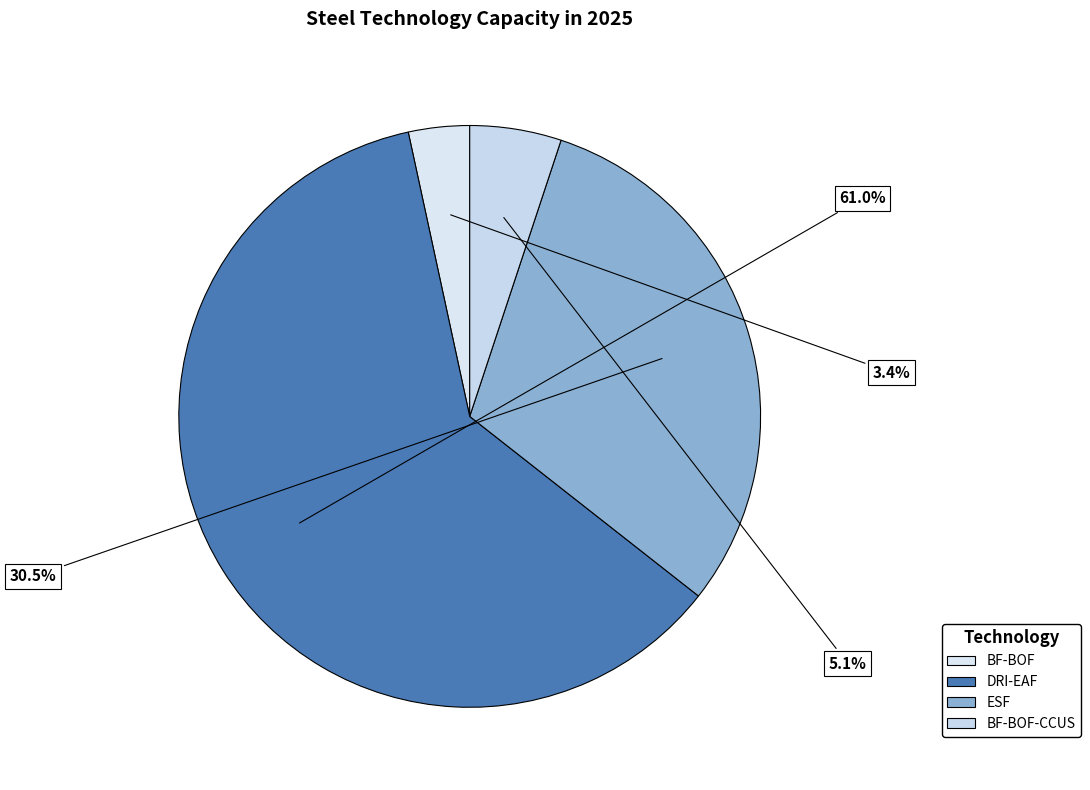

How many slices are in this pie chart?

4